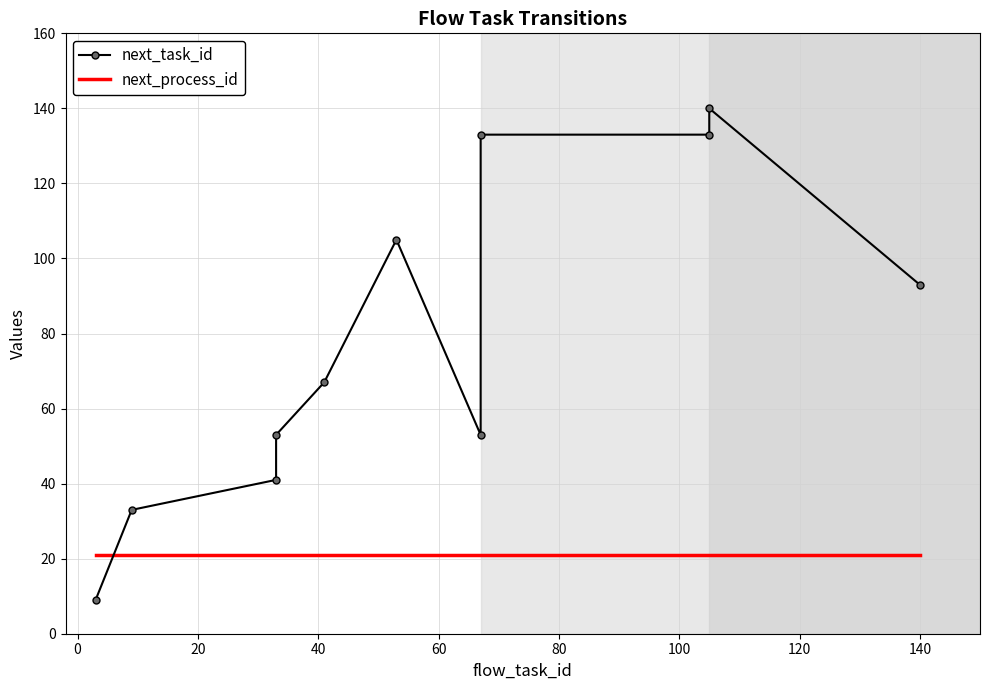

True or false: next_process_id has a value of 11 at 120.

False